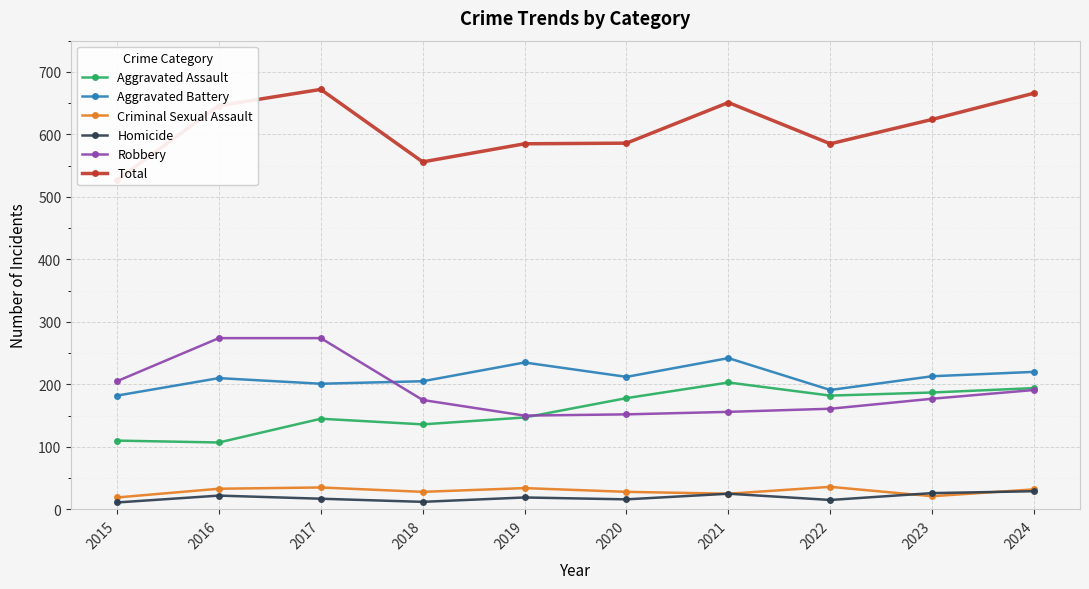

True or false: Aggravated Battery has a value of 314 at 2022.

False